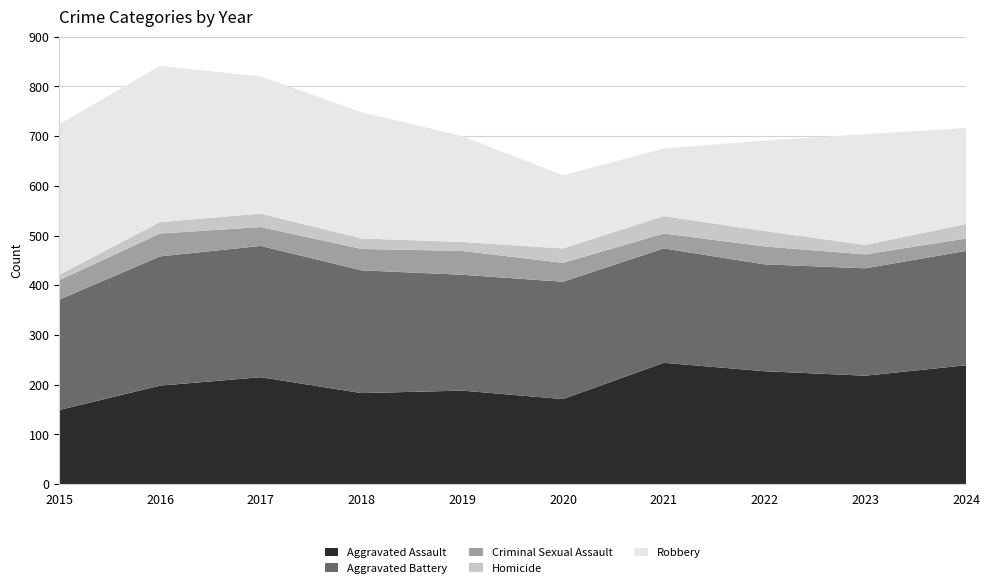

Reading left to right, extract all data points from this chart.

Aggravated Assault: 2015=149	2016=198	2017=215	2018=183	2019=188	2020=171	2021=244	2022=227	2023=218	2024=239
Aggravated Battery: 2015=222	2016=260	2017=264	2018=247	2019=233	2020=236	2021=230	2022=215	2023=216	2024=230
Criminal Sexual Assault: 2015=39	2016=46	2017=38	2018=43	2019=48	2020=38	2021=30	2022=36	2023=28	2024=25
Homicide: 2015=11	2016=23	2017=27	2018=21	2019=18	2020=29	2021=35	2022=31	2023=19	2024=29
Robbery: 2015=303	2016=314	2017=276	2018=254	2019=213	2020=147	2021=136	2022=182	2023=223	2024=193